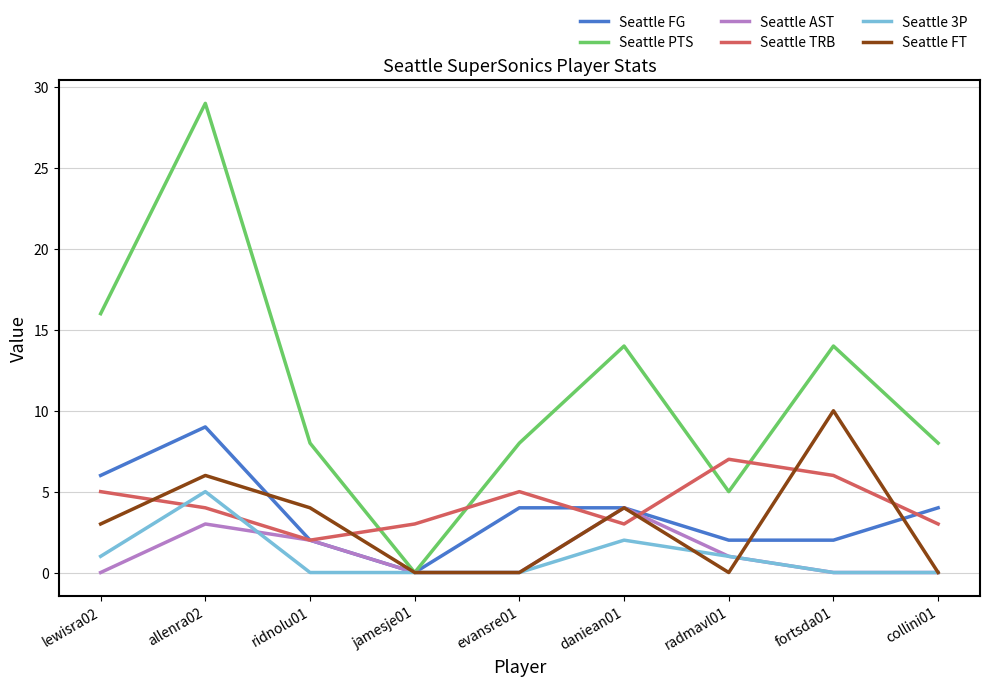

Where do Seattle TRB and Seattle FT first cross each other?

lewisra02 and allenra02